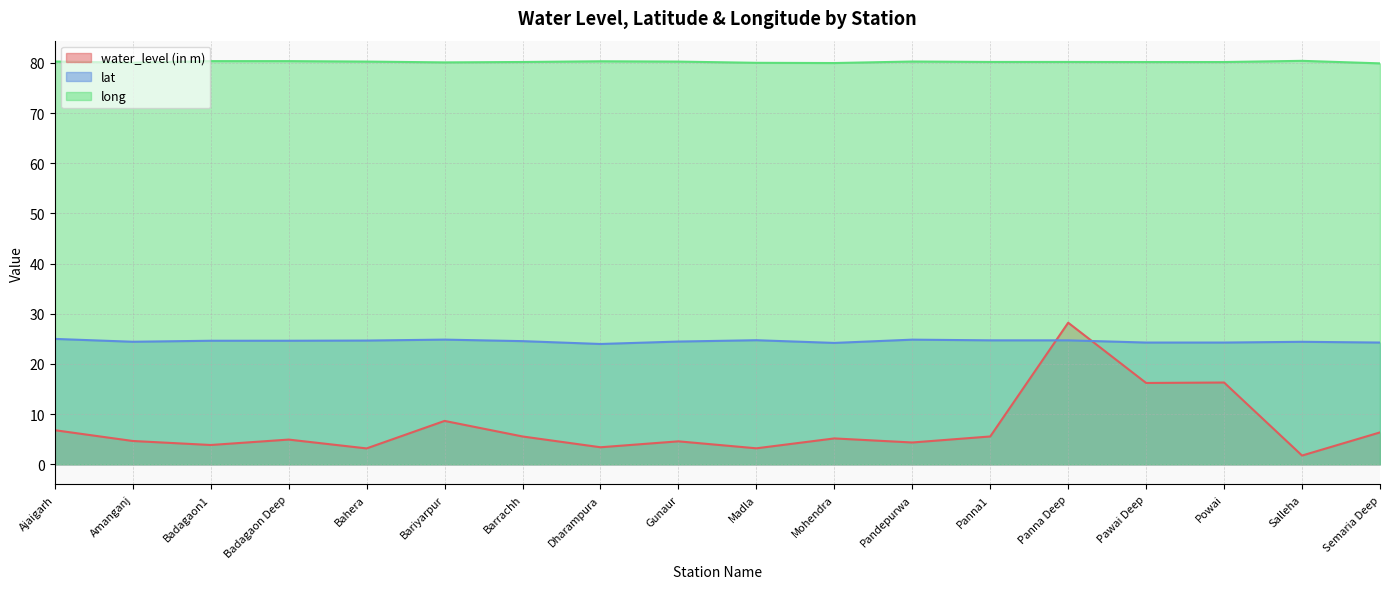

Rank the series by their maximum value, from highest to lowest.

long, water_level (in m), lat